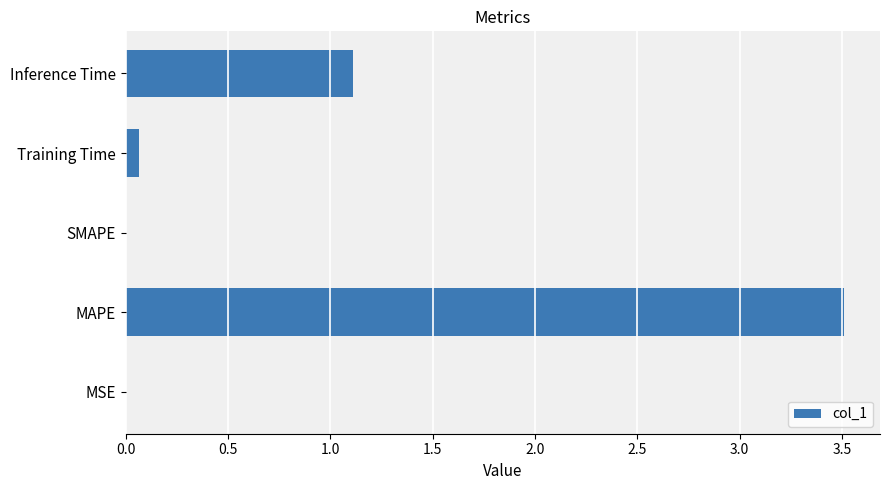

Where is the data nearest to the value 1?

Inference Time